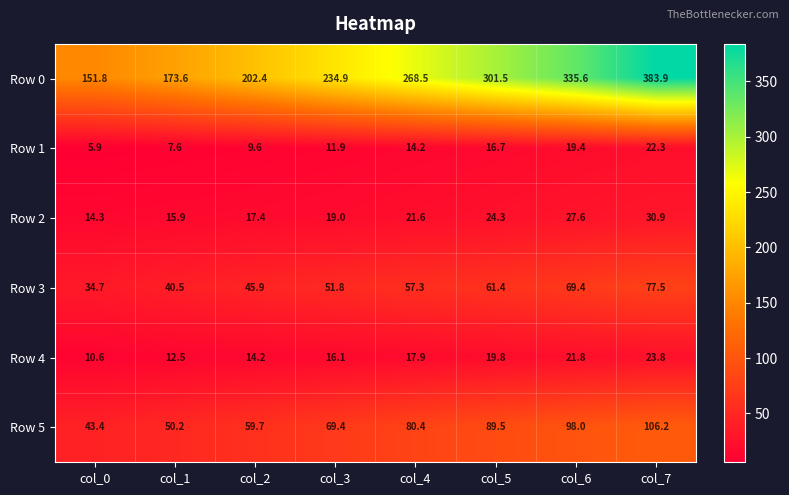

What is the approximate value of Row 4 at col_6?

21.8